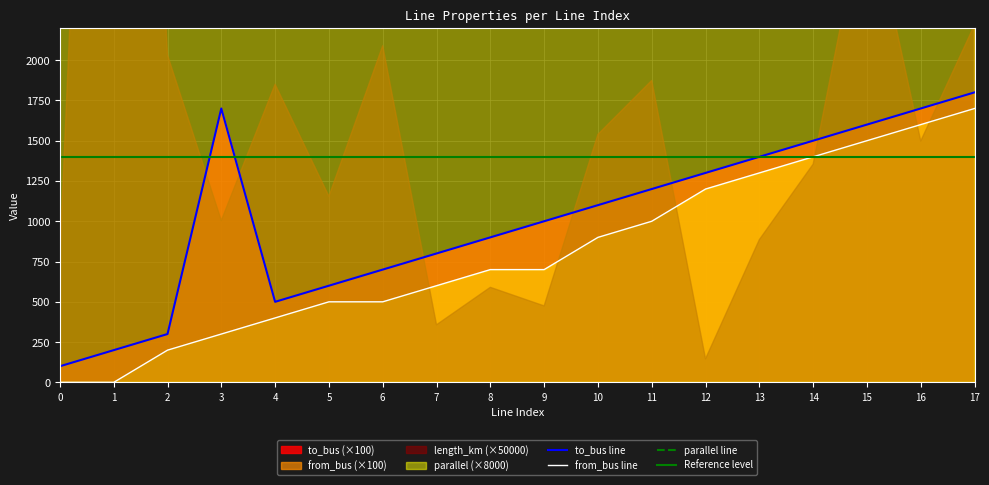

What is the total value across all series at 14?

10900